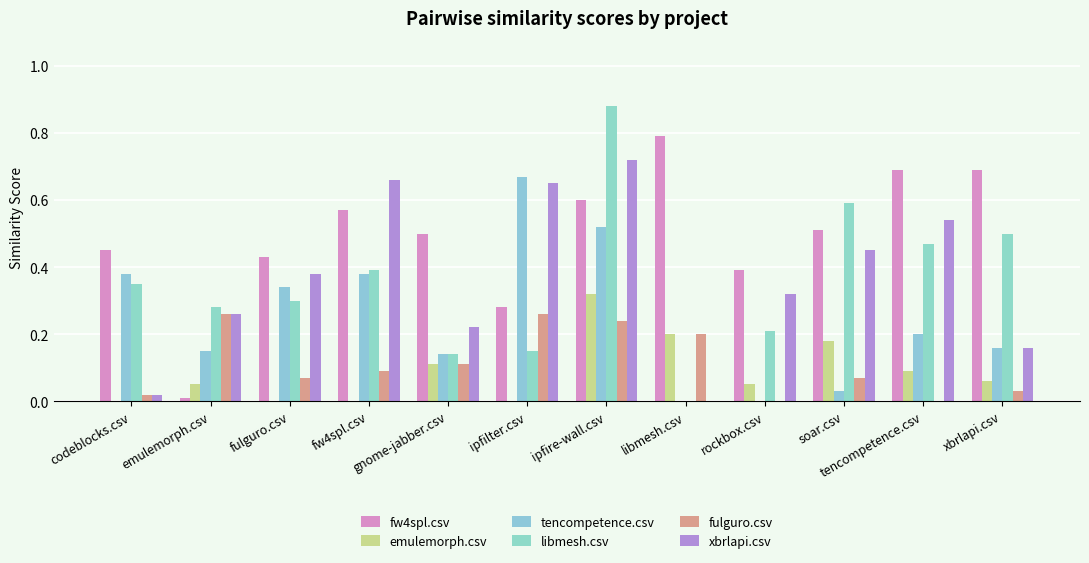

What is the difference between the maximum and minimum values in the tencompetence.csv series?

0.7